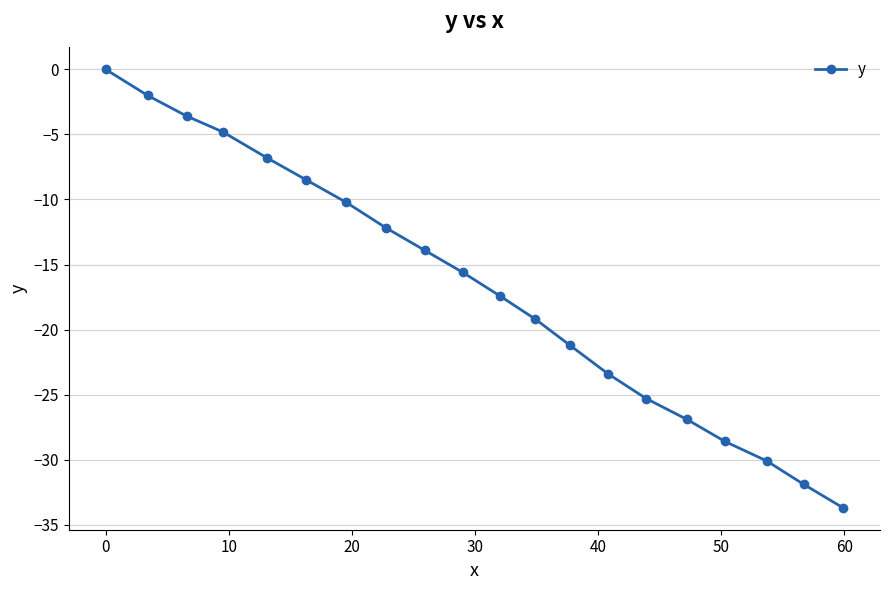

What is the smallest value displayed?

-33.7